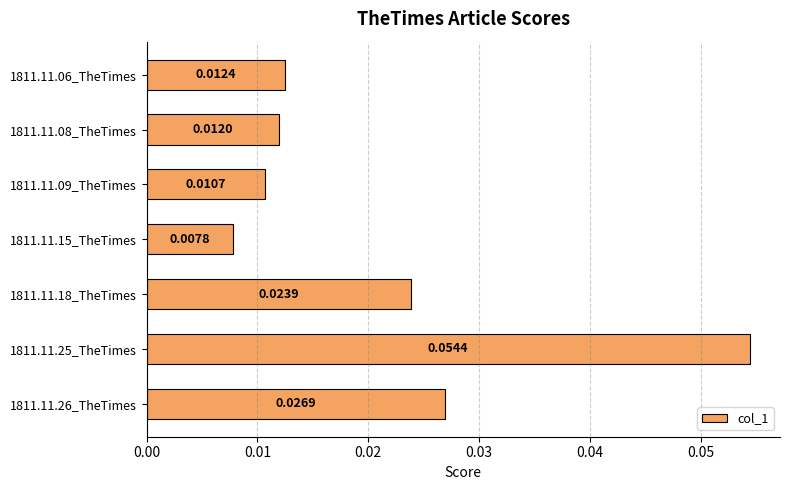

List the labels in order of value, largest first.

1811.11.25_TheTimes, 1811.11.26_TheTimes, 1811.11.18_TheTimes, 1811.11.06_TheTimes, 1811.11.08_TheTimes, 1811.11.09_TheTimes, 1811.11.15_TheTimes